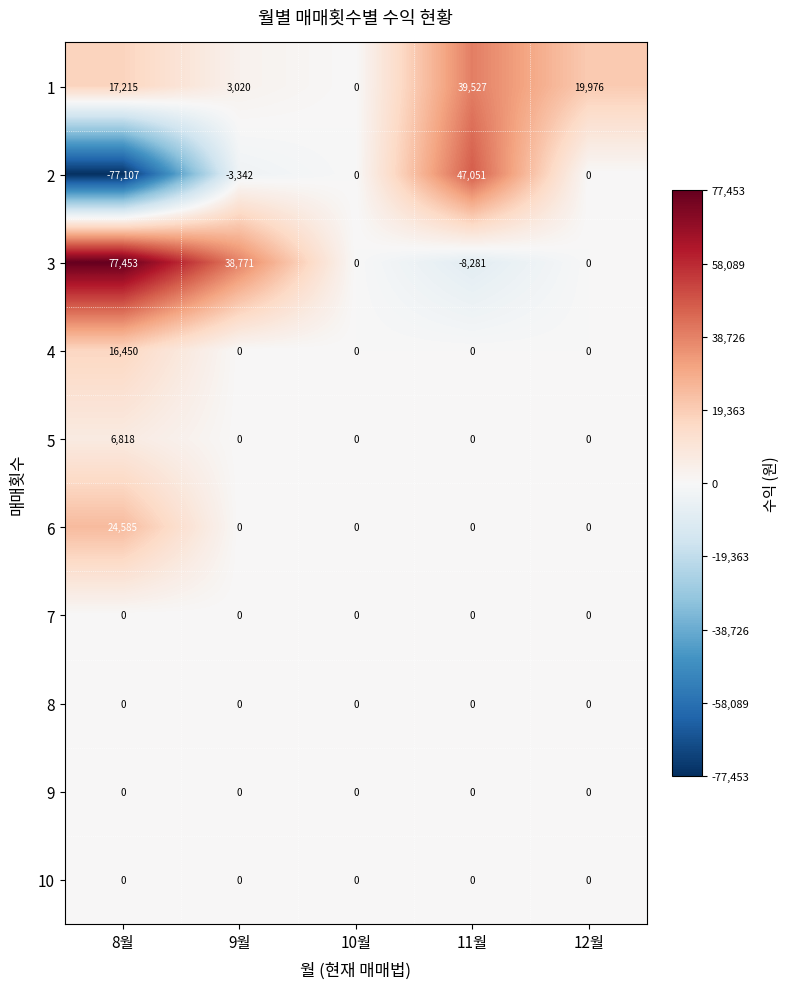

What is the difference between the second highest and minimum values in the 3 series?

47052